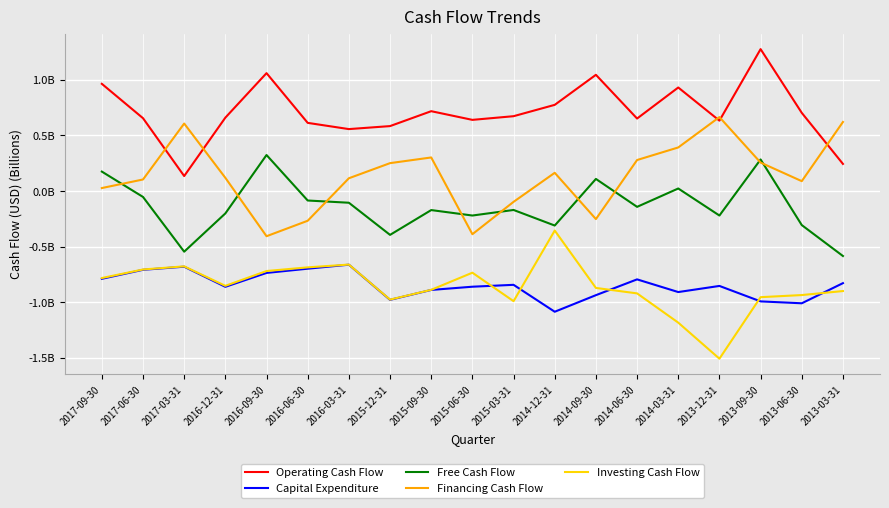

Does the chart display data point markers on the line(s)?

No